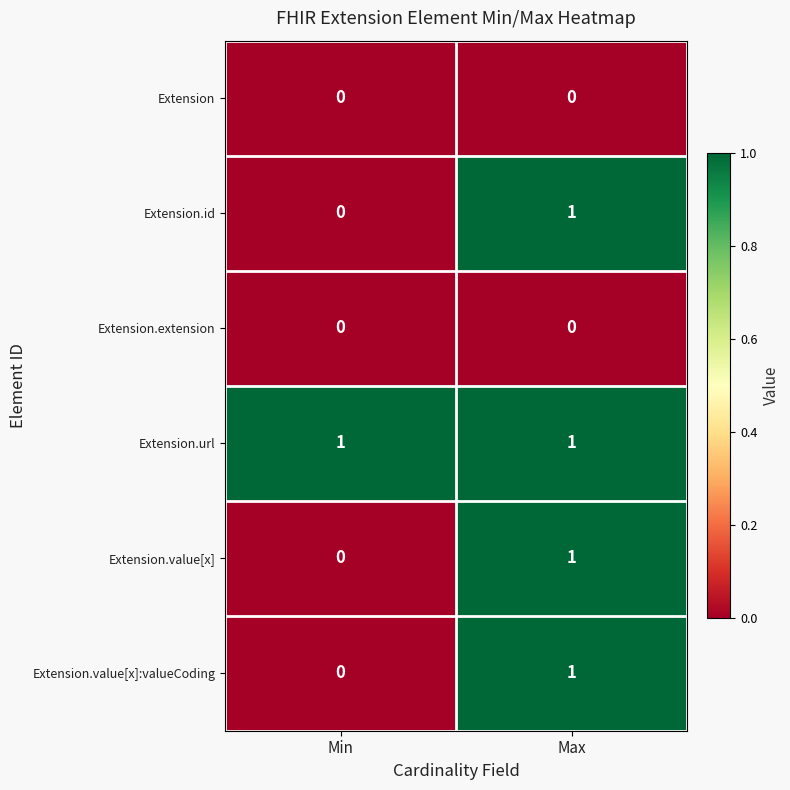

Rank the categories by Extension.id value from lowest to highest.

Min, Max